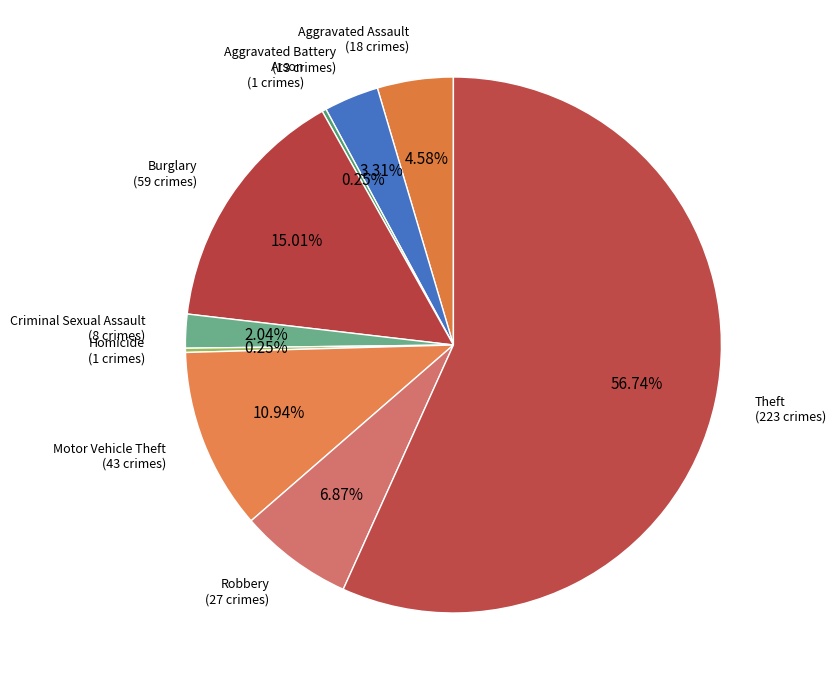

Is there a majority slice in this chart?

Yes